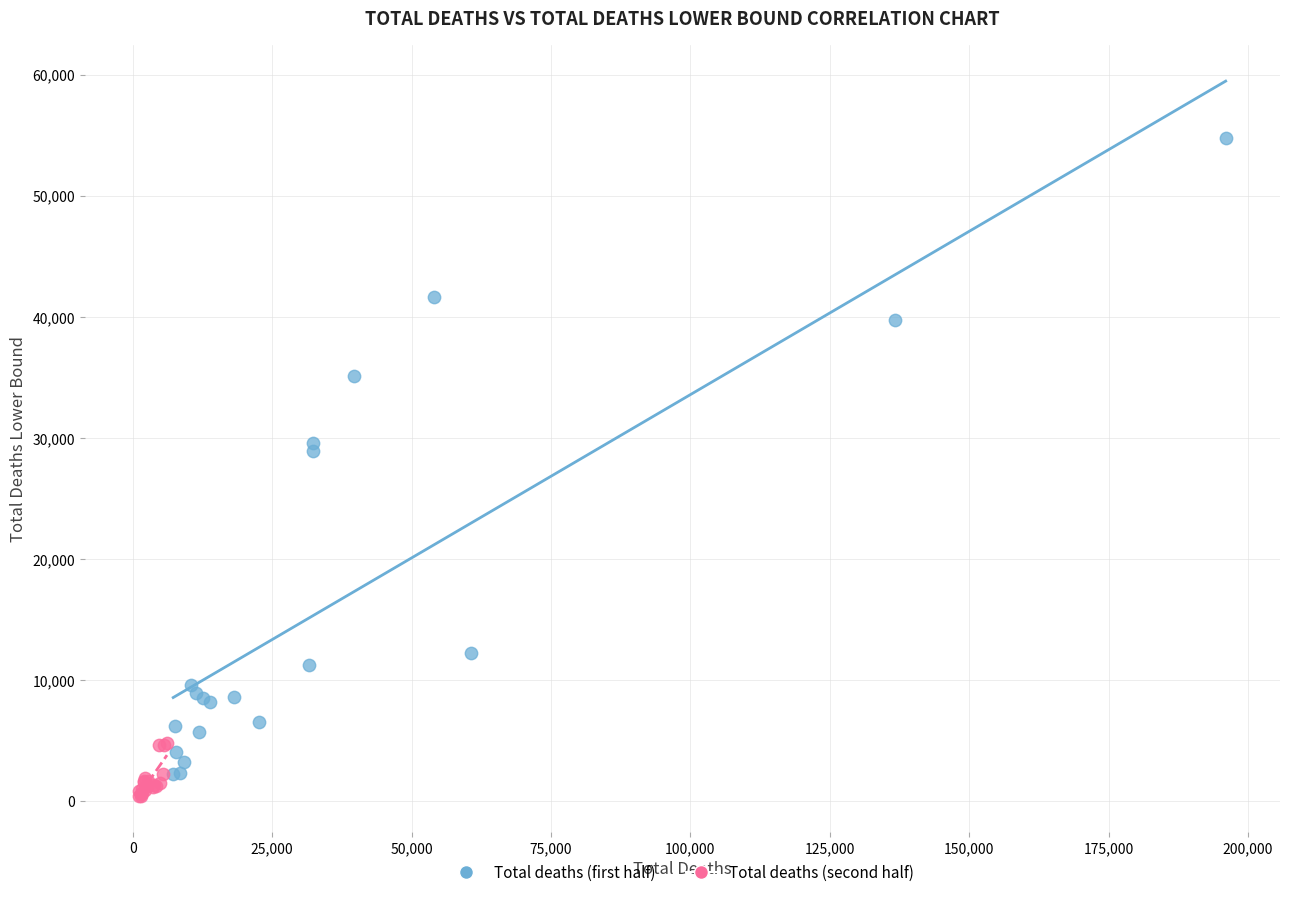

Which series contains the highest Y value?

Total deaths (first half)